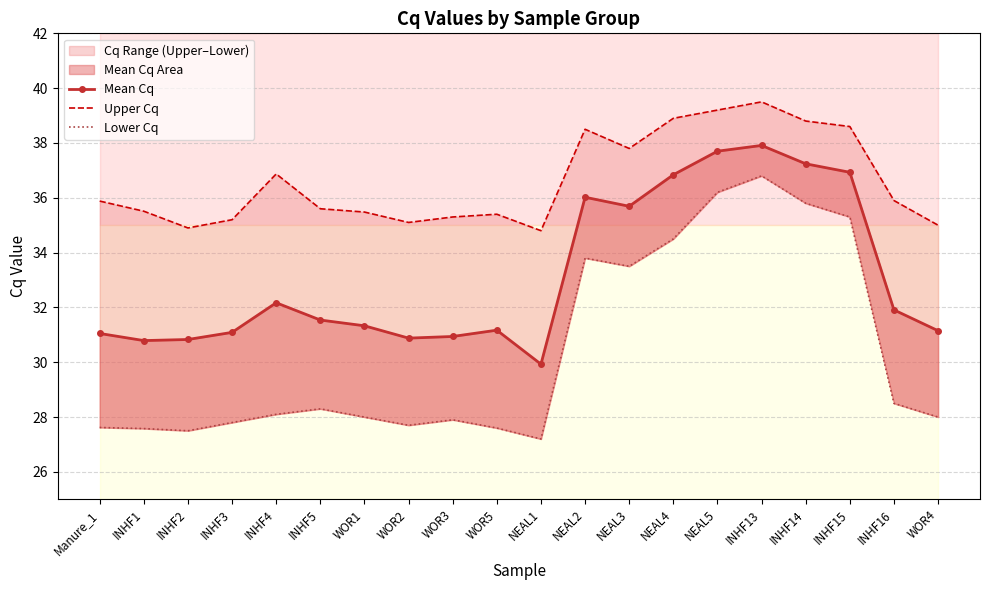

Where is Lower Cq nearest to the value 32?

NEAL3